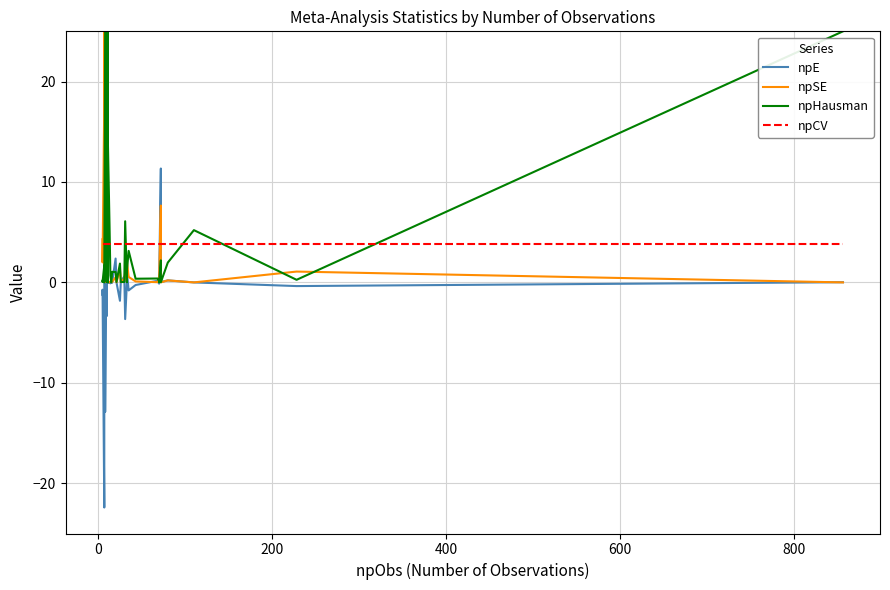

How many positive values does the npE series have?

21